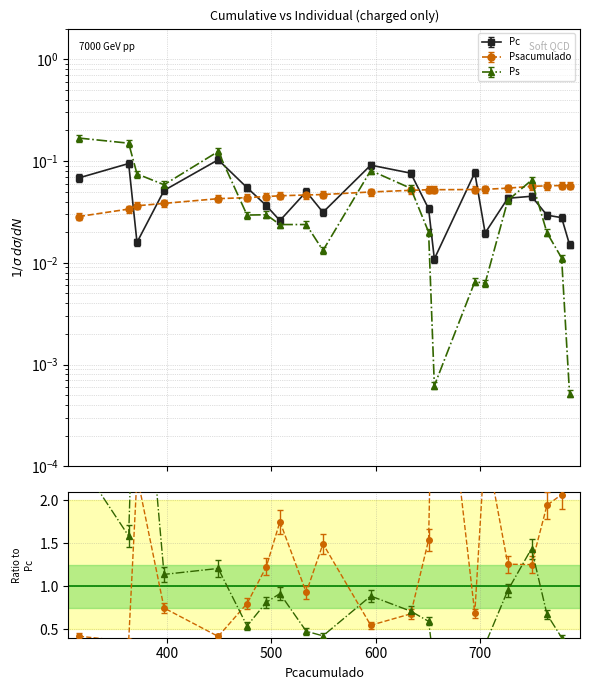

Between 533.3 and 777.7, which series saw the biggest shift?

Pc